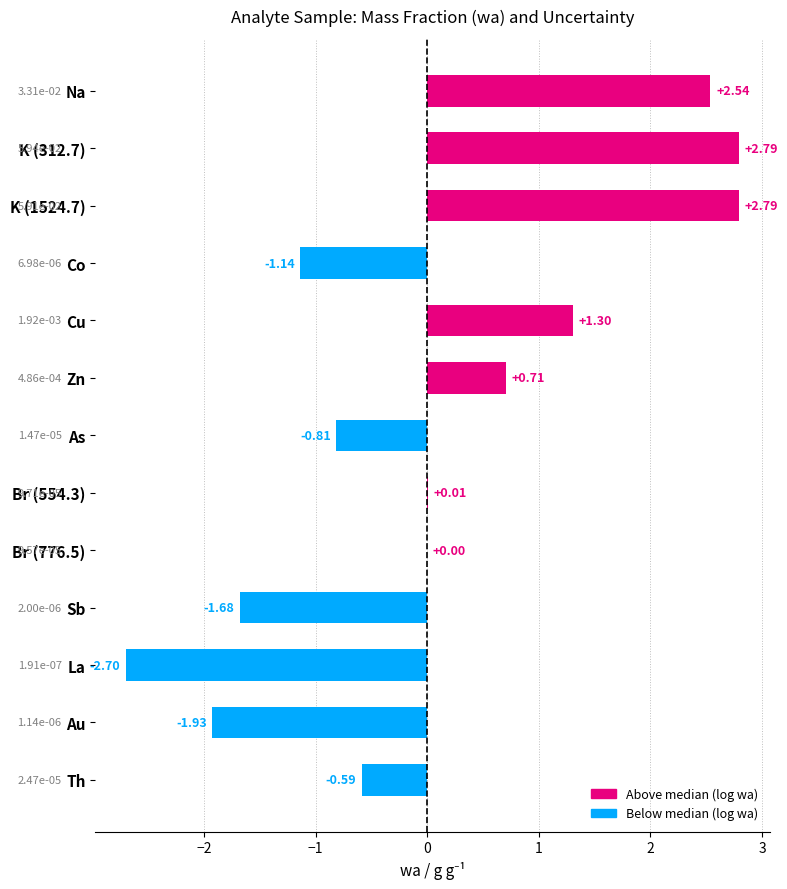

What is the sum of the values at Zn and Cu?

2.0